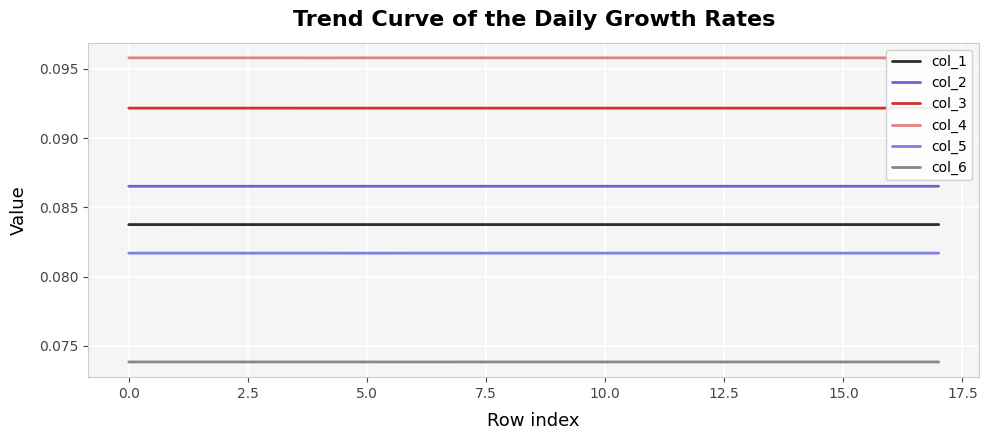

The col_6 series shows 0.0 at 17. True or false?

False